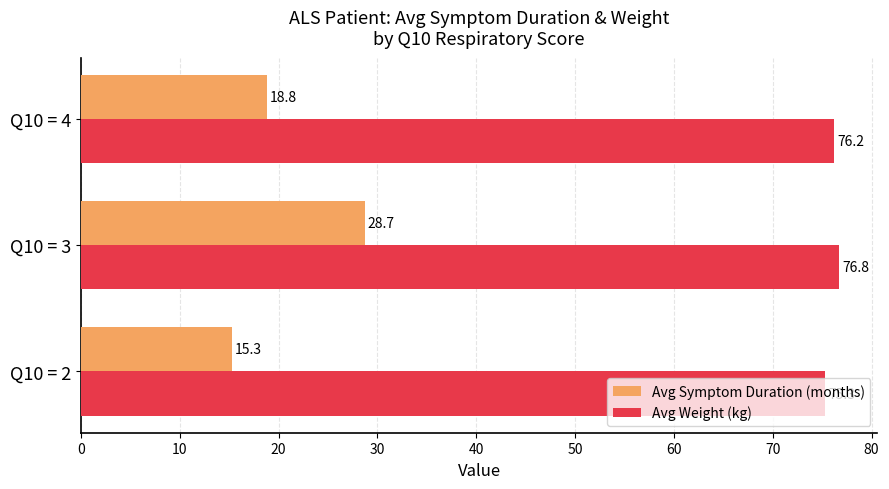

What are all the series names shown in the legend?

Avg Symptom Duration (months), Avg Weight (kg)